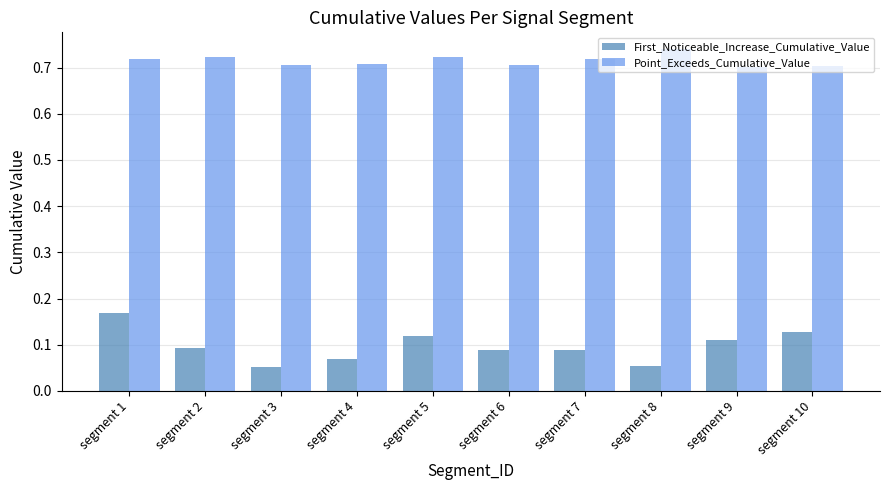

List the series in order of their overall mean, lowest first.

First_Noticeable_Increase_Cumulative_Value, Point_Exceeds_Cumulative_Value